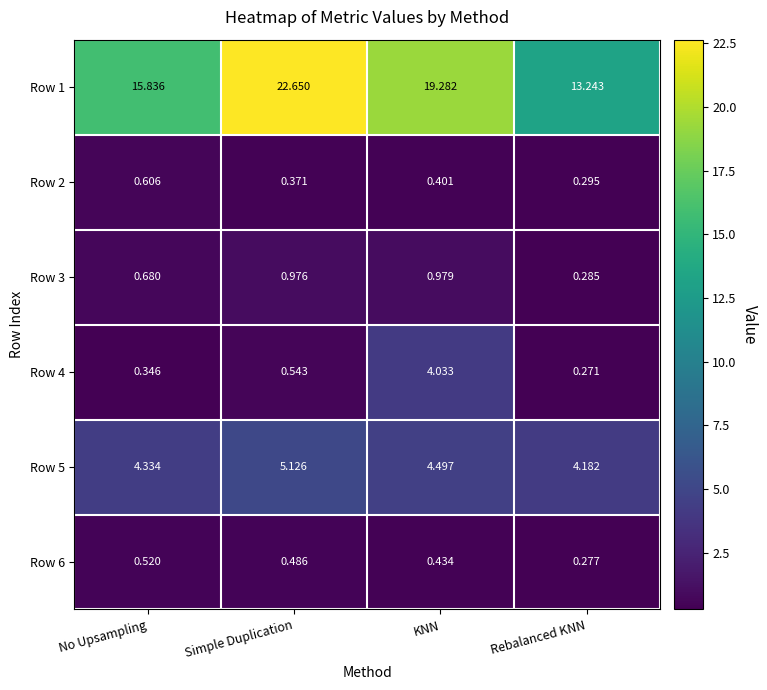

Which series has the largest range (max minus min)?

Row 1